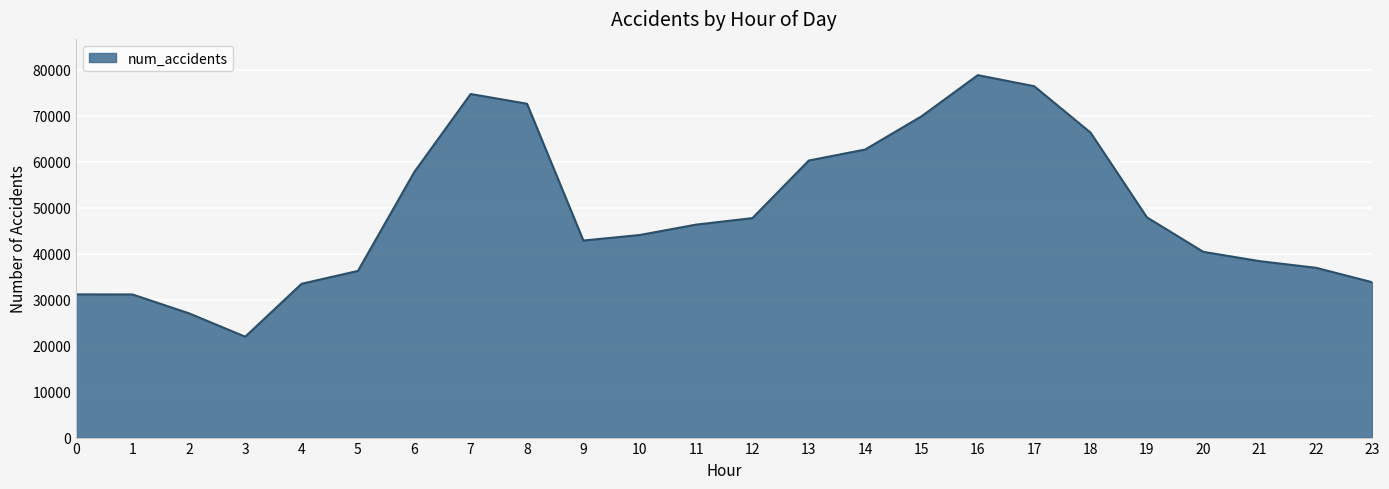

Between 17 and 9, which is larger?

17